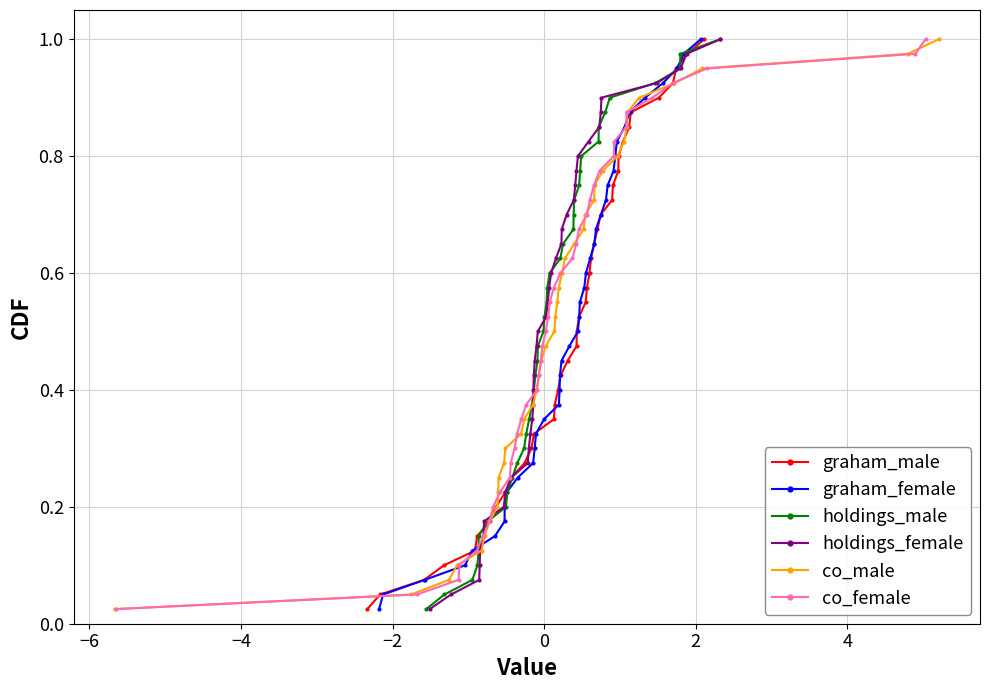

Reading left to right, transcribe all the data shown in this chart.

graham_male: 0.0	0.1	0.1	0.1	0.1	0.1	0.2	0.2	0.2	0.2	0.3	0.3	0.3	0.3	0.4	0.4	0.4	0.5	0.5	0.5	0.5	0.6	0.6	0.6	0.6	0.7	0.7	0.7	0.7	0.8	0.8	0.8	0.8	0.8	0.9	0.9	0.9	0.9	1.0	1.0
graham_female: 0.0	0.1	0.1	0.1	0.1	0.1	0.2	0.2	0.2	0.2	0.3	0.3	0.3	0.3	0.4	0.4	0.4	0.5	0.5	0.5	0.5	0.6	0.6	0.6	0.6	0.7	0.7	0.7	0.7	0.8	0.8	0.8	0.8	0.8	0.9	0.9	0.9	0.9	1.0	1.0
holdings_male: 0.0	0.1	0.1	0.1	0.1	0.1	0.2	0.2	0.2	0.2	0.3	0.3	0.3	0.3	0.4	0.4	0.4	0.5	0.5	0.5	0.5	0.6	0.6	0.6	0.6	0.7	0.7	0.7	0.7	0.8	0.8	0.8	0.8	0.8	0.9	0.9	0.9	0.9	1.0	1.0
holdings_female: 0.0	0.1	0.1	0.1	0.1	0.1	0.2	0.2	0.2	0.2	0.3	0.3	0.3	0.3	0.4	0.4	0.4	0.5	0.5	0.5	0.5	0.6	0.6	0.6	0.6	0.7	0.7	0.7	0.7	0.8	0.8	0.8	0.8	0.8	0.9	0.9	0.9	0.9	1.0	1.0
co_male: 0.0	0.1	0.1	0.1	0.1	0.1	0.2	0.2	0.2	0.2	0.3	0.3	0.3	0.3	0.4	0.4	0.4	0.5	0.5	0.5	0.5	0.6	0.6	0.6	0.6	0.7	0.7	0.7	0.7	0.8	0.8	0.8	0.8	0.8	0.9	0.9	0.9	0.9	1.0	1.0
co_female: 0.0	0.1	0.1	0.1	0.1	0.1	0.2	0.2	0.2	0.2	0.3	0.3	0.3	0.3	0.4	0.4	0.4	0.5	0.5	0.5	0.5	0.6	0.6	0.6	0.6	0.7	0.7	0.7	0.7	0.8	0.8	0.8	0.8	0.8	0.9	0.9	0.9	0.9	1.0	1.0